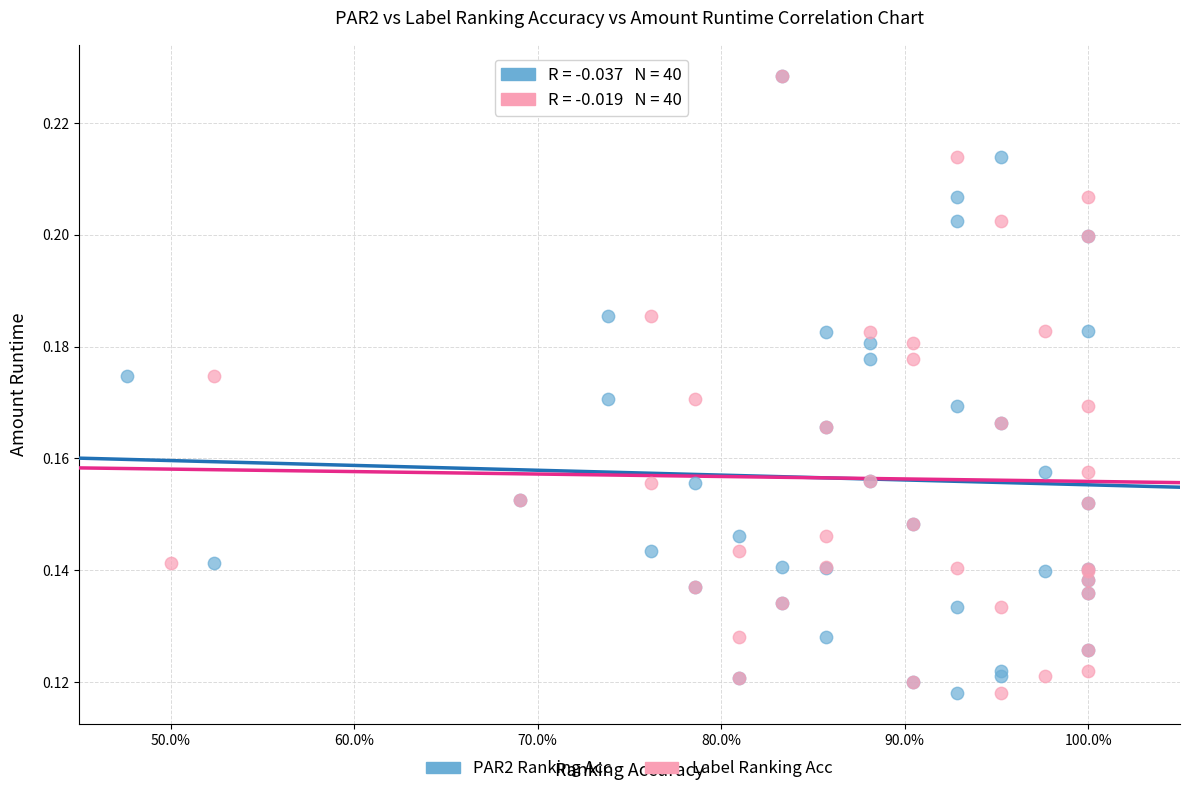

What are all the series names shown in the legend?

PAR2 Ranking Acc, Label Ranking Acc